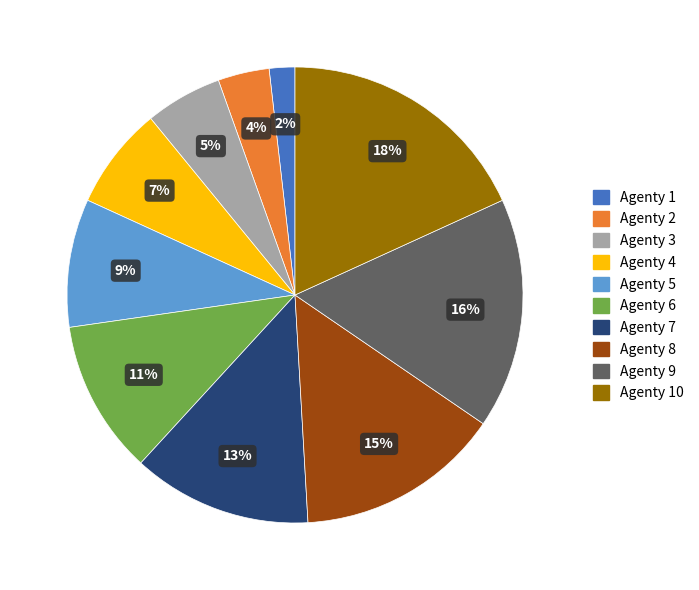

Does Agenty 10 represent more than half of the total?

No